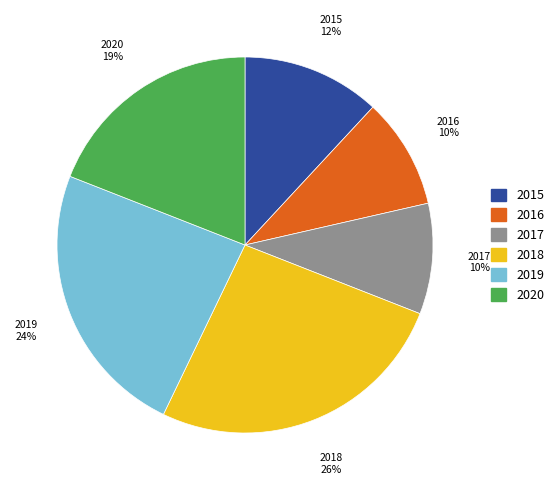

To the nearest percent, what is the average slice percentage?

17%